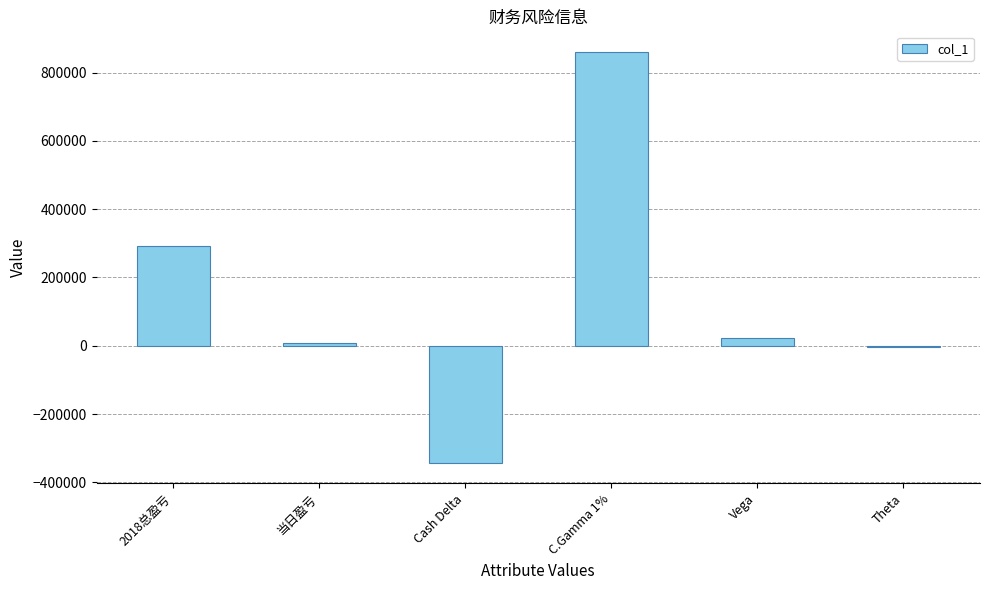

At which label does the data first exceed 23208?

2018总盈亏